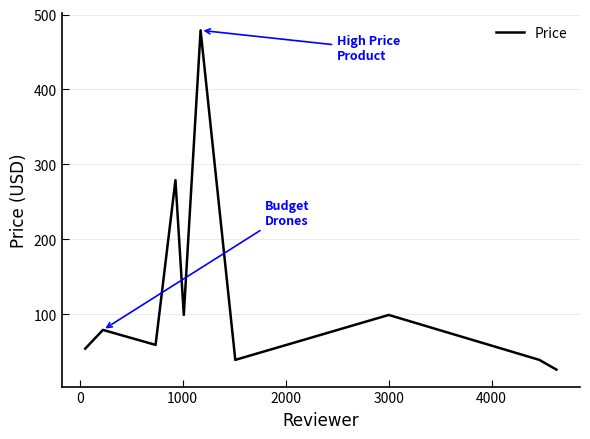

How many interior local valleys (lower than both neighbors) does the data have?

3